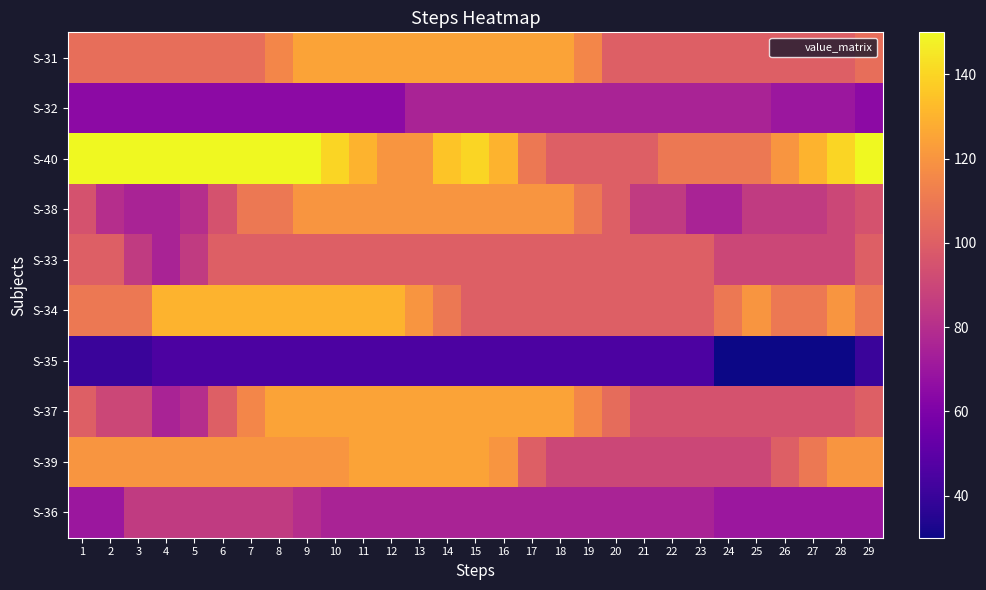

Which series changed the most between 19 and 21?

S-38